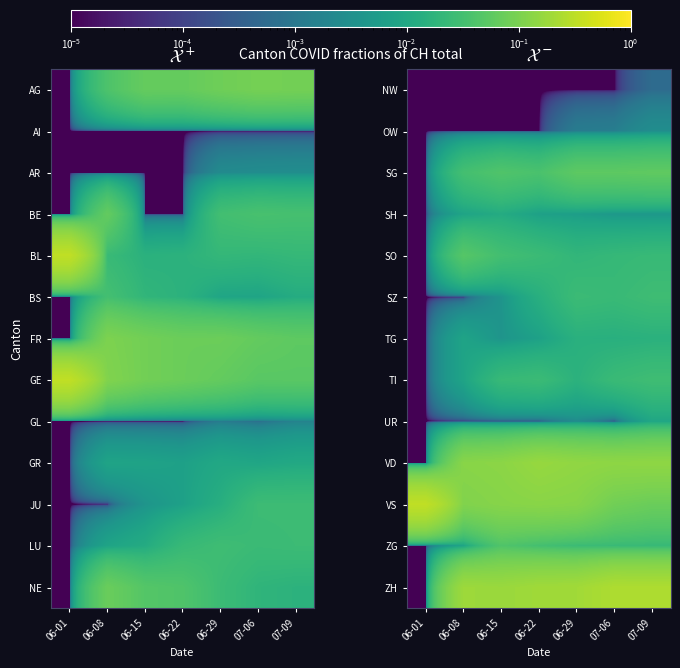

The TG series shows 0.0 at 06-01. True or false?

True